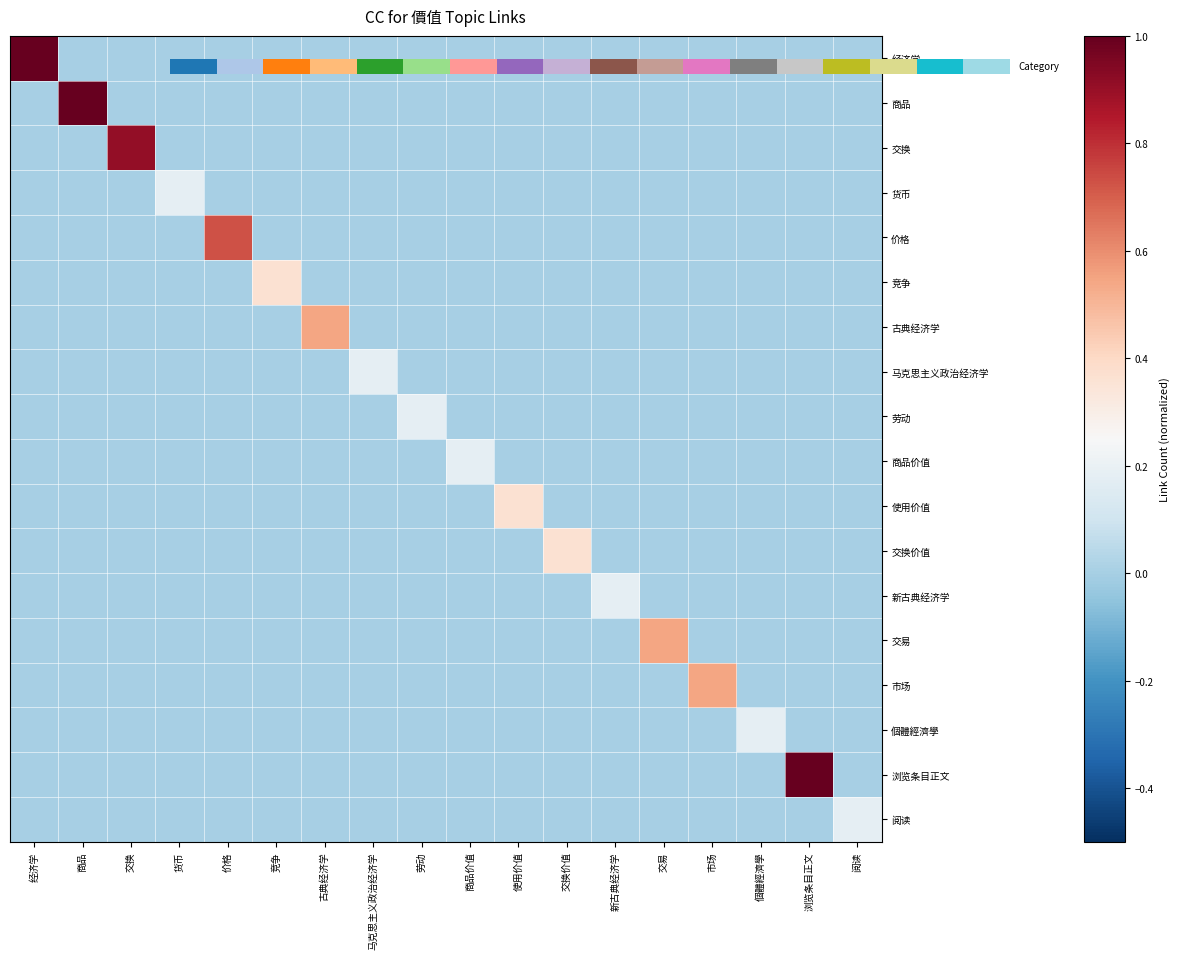

How many categories are shown in the chart?

18